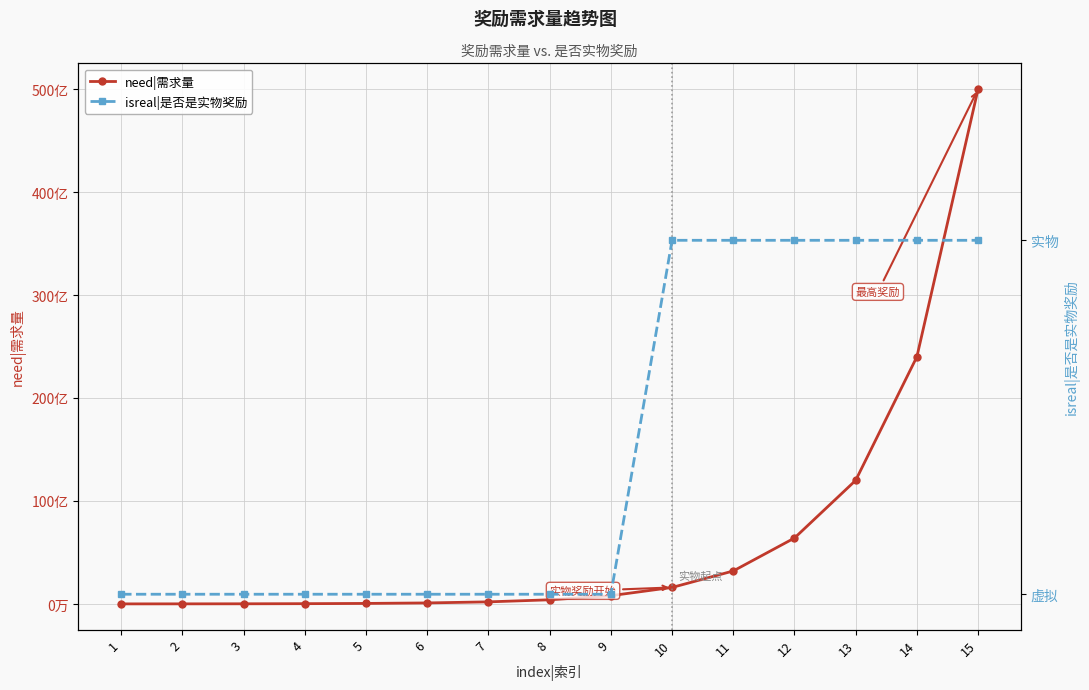

Reading left to right, list all the values displayed in this chart.

need|需求量: 1=3000000	2=6000000	3=12000000	4=24000000	5=48000000	6=96000000	7=200000000	8=400000000	9=800000000	10=1600000000	11=3200000000	12=6400000000	13=12000000000	14=24000000000	15=50000000000
isreal|是否是实物奖励: 1=0	2=0	3=0	4=0	5=0	6=0	7=0	8=0	9=0	10=1	11=1	12=1	13=1	14=1	15=1